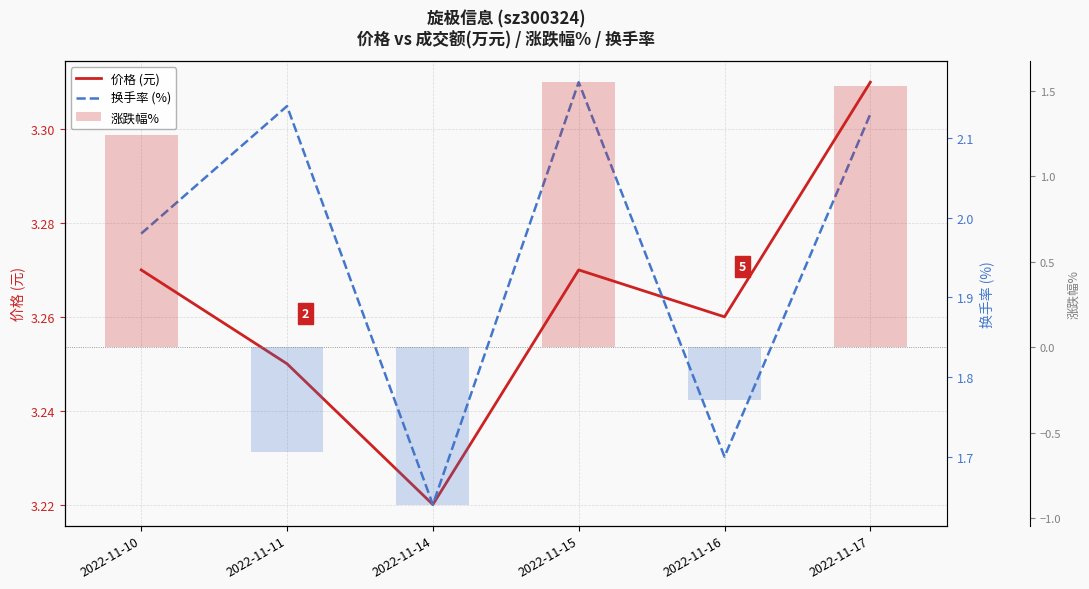

Between 2022-11-10 and 2022-11-15, which is larger?

2022-11-10